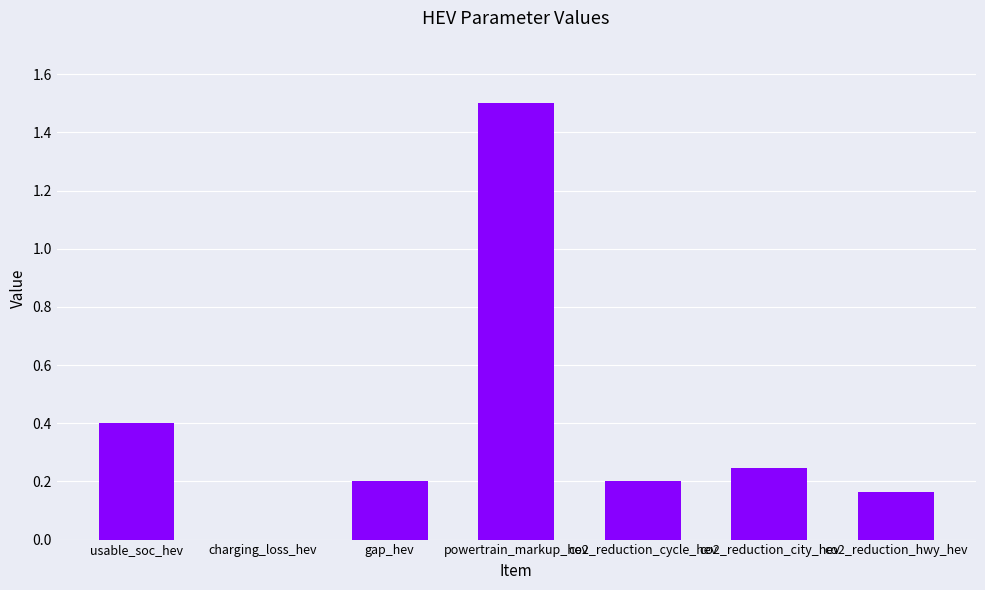

At which category does the chart reach its peak across all series?

powertrain_markup_hev